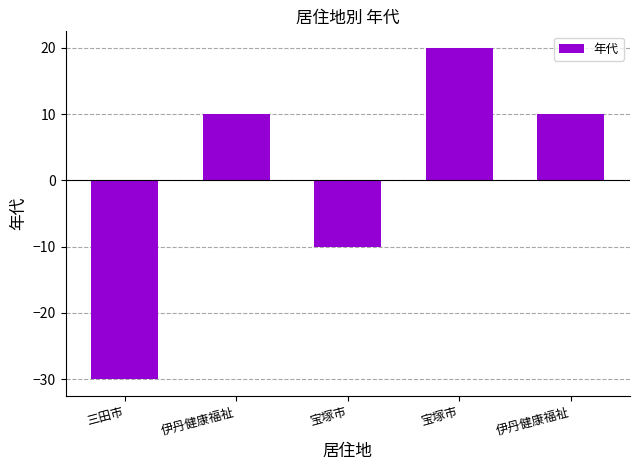

Reading left to right, list all the values displayed in this chart.

-30	10	-10	20	10